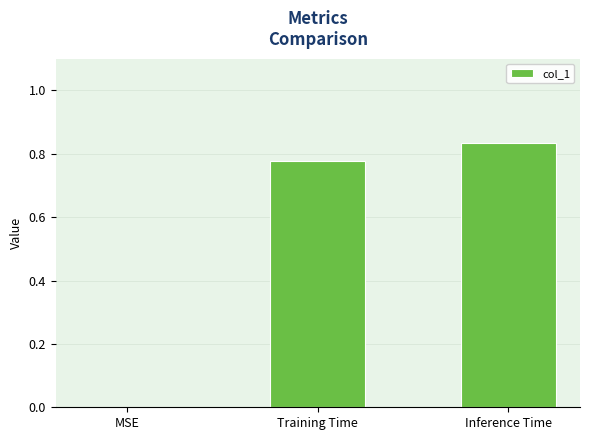

At which category does the chart reach its peak across all series?

Inference Time